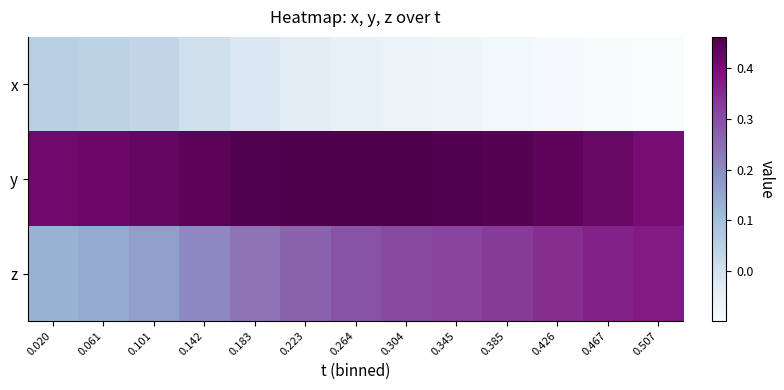

List the series in order of their peak value, lowest first.

x, z, y